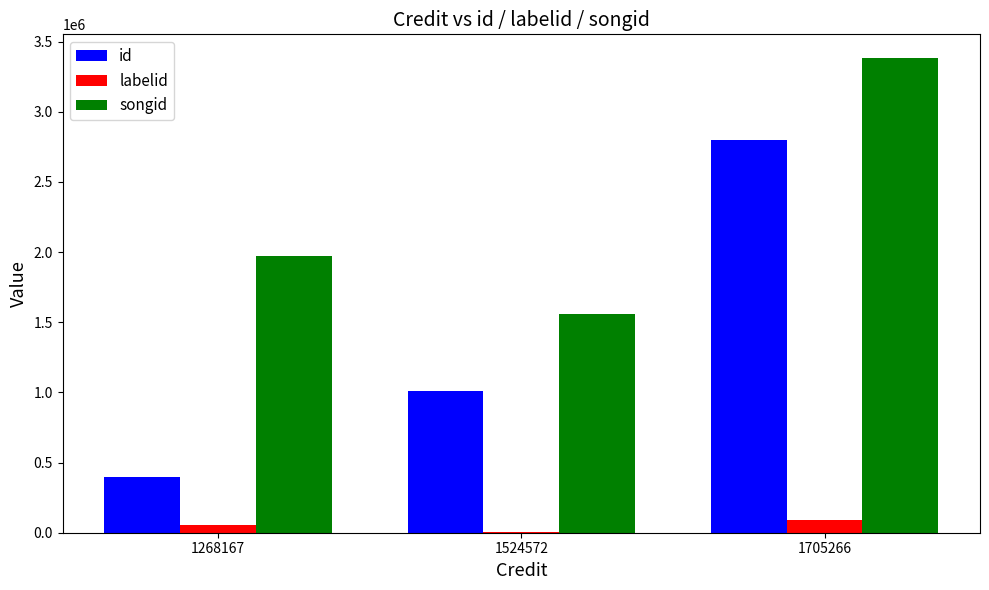

The value of labelid at 1524572 is 5724. True or false?

True